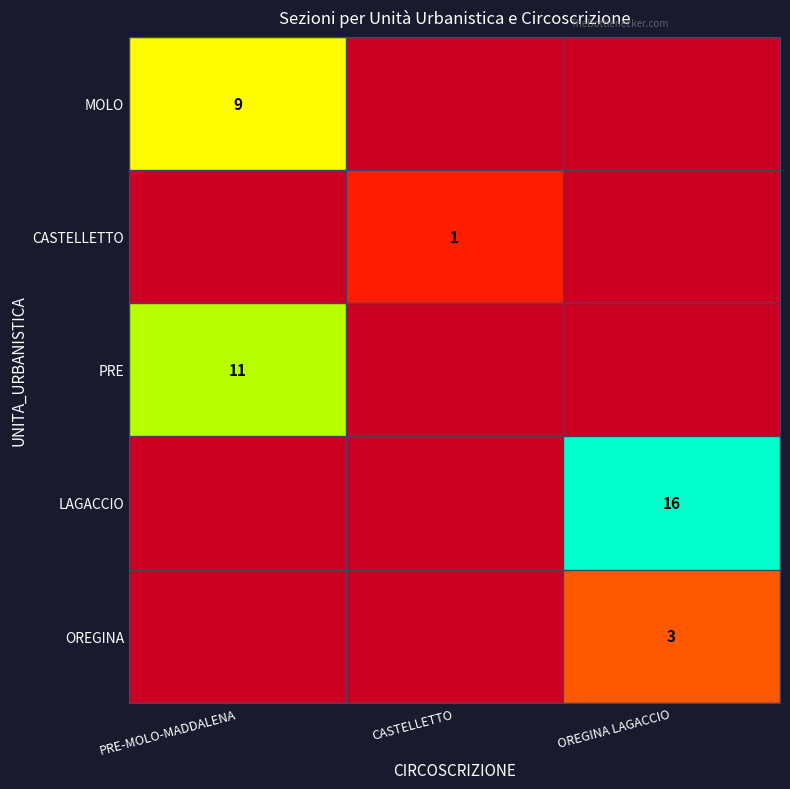

Is it true that PRE equals 11 at PRE-MOLO-MADDALENA?

True